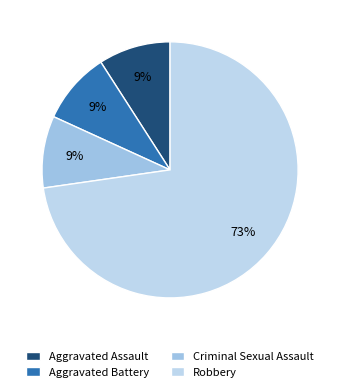

What is the majority slice?

Robbery